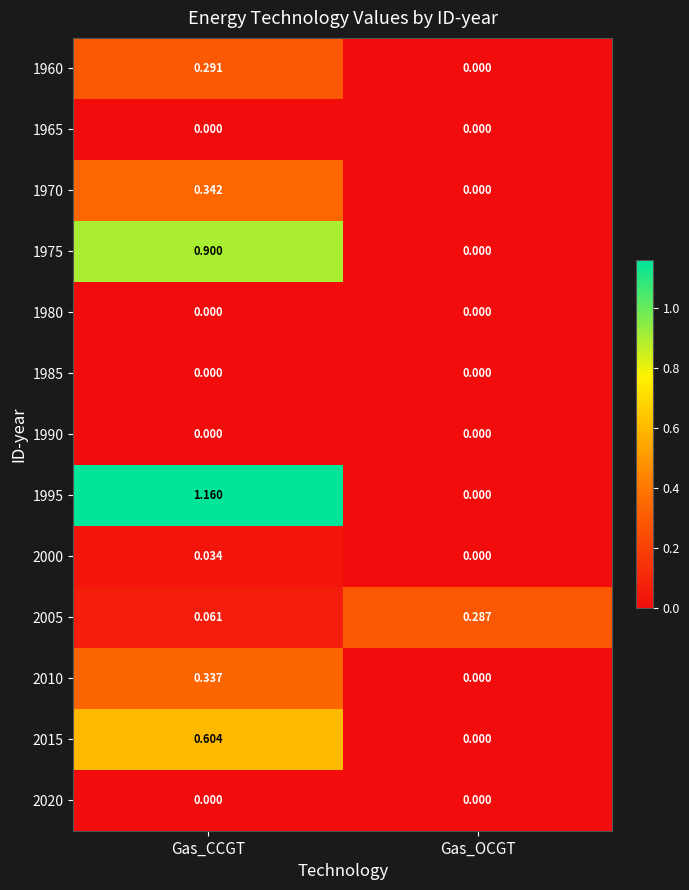

Which label corresponds to the largest value in the chart?

Gas_CCGT